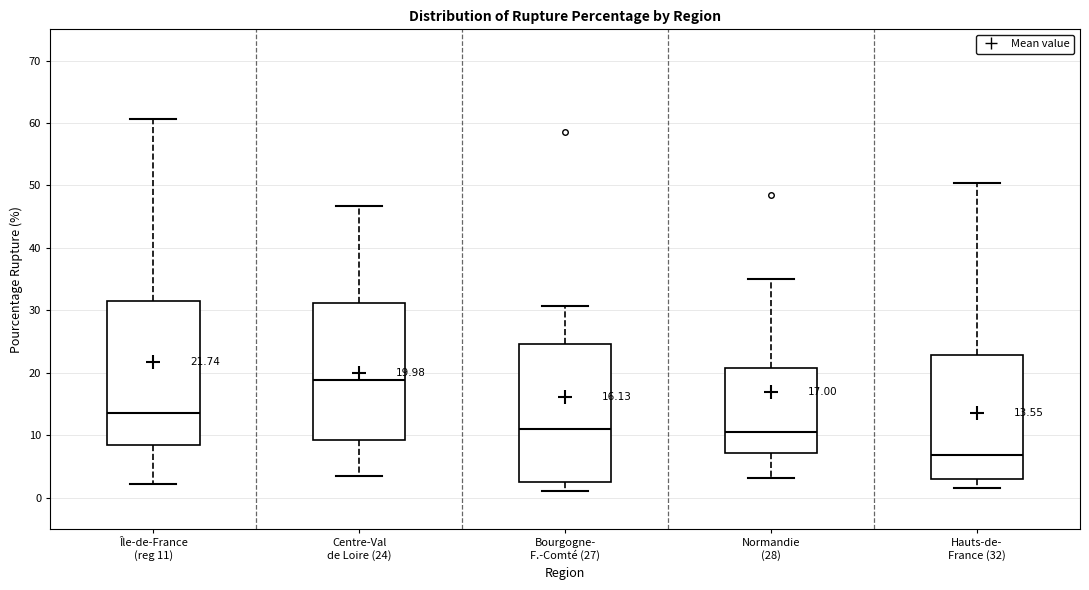

Which box has the highest median line?

Centre-Val de Loire (24)